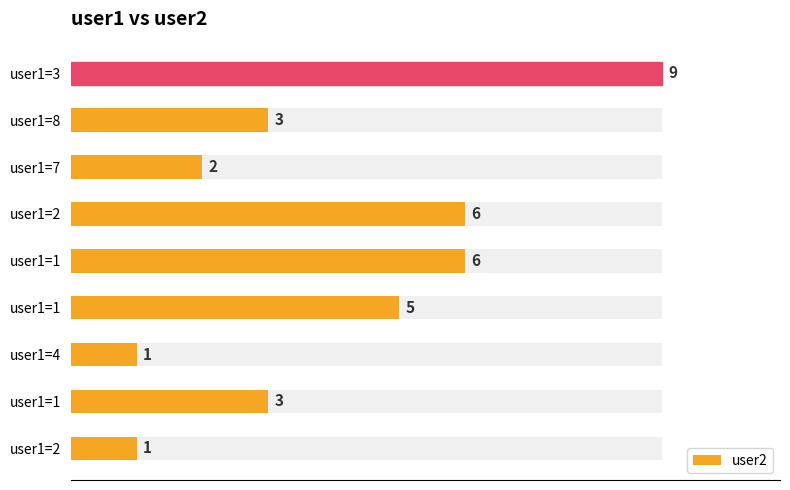

What is the value of the 2nd bar from the left?

3